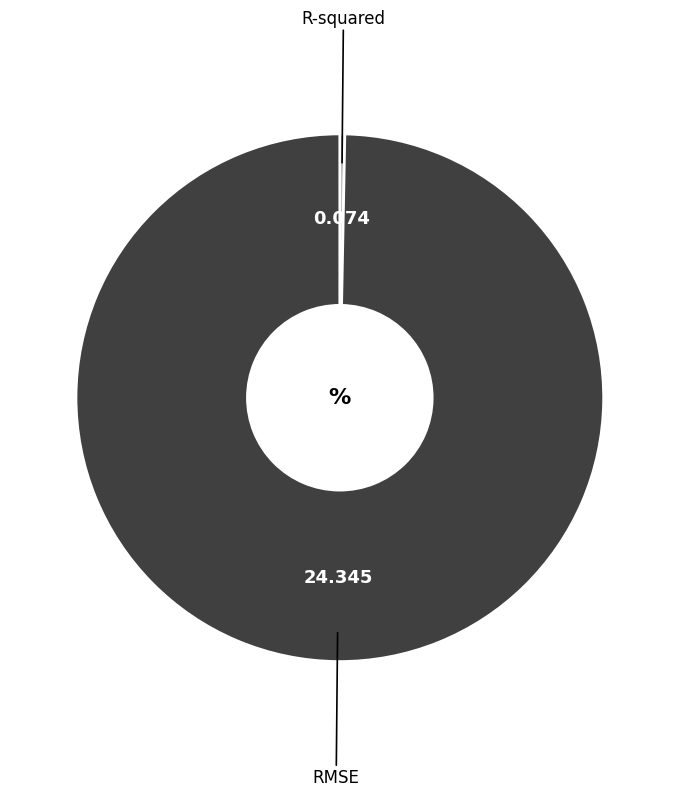

Does any single category account for the majority?

Yes